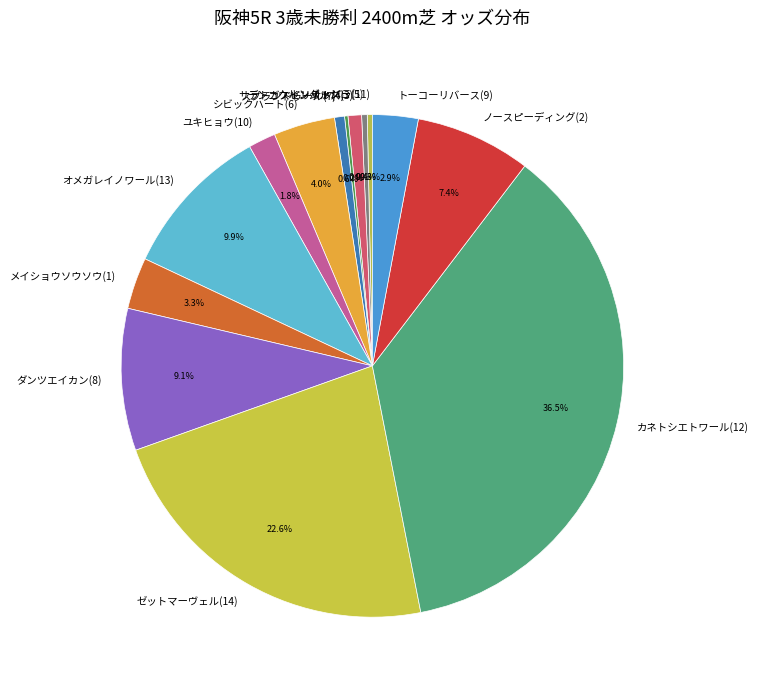

To the nearest percent, what is the difference between the デンコウインパルス(3) and オメガレイノワール(13) slice percentages?

9%